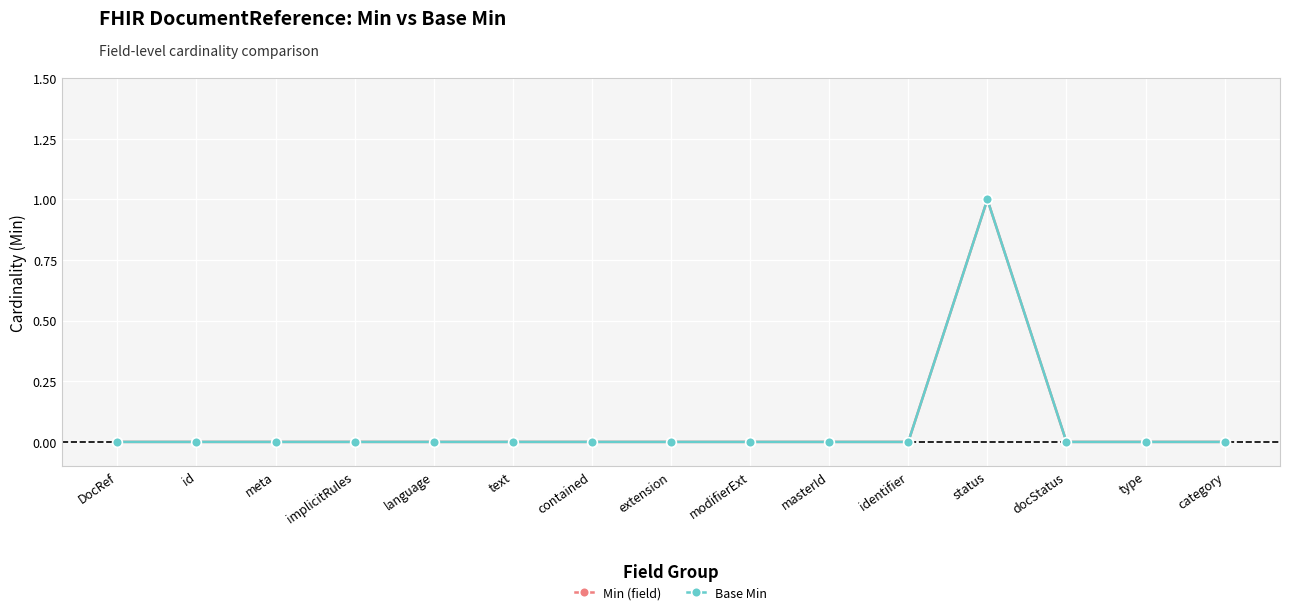

Reading left to right, what are all the values shown in this chart?

Min (field): DocRef=0	id=0	meta=0	implicitRules=0	language=0	text=0	contained=0	extension=0	modifierExt=0	masterId=0	identifier=0	status=1	docStatus=0	type=0	category=0
Base Min: DocRef=0	id=0	meta=0	implicitRules=0	language=0	text=0	contained=0	extension=0	modifierExt=0	masterId=0	identifier=0	status=1	docStatus=0	type=0	category=0